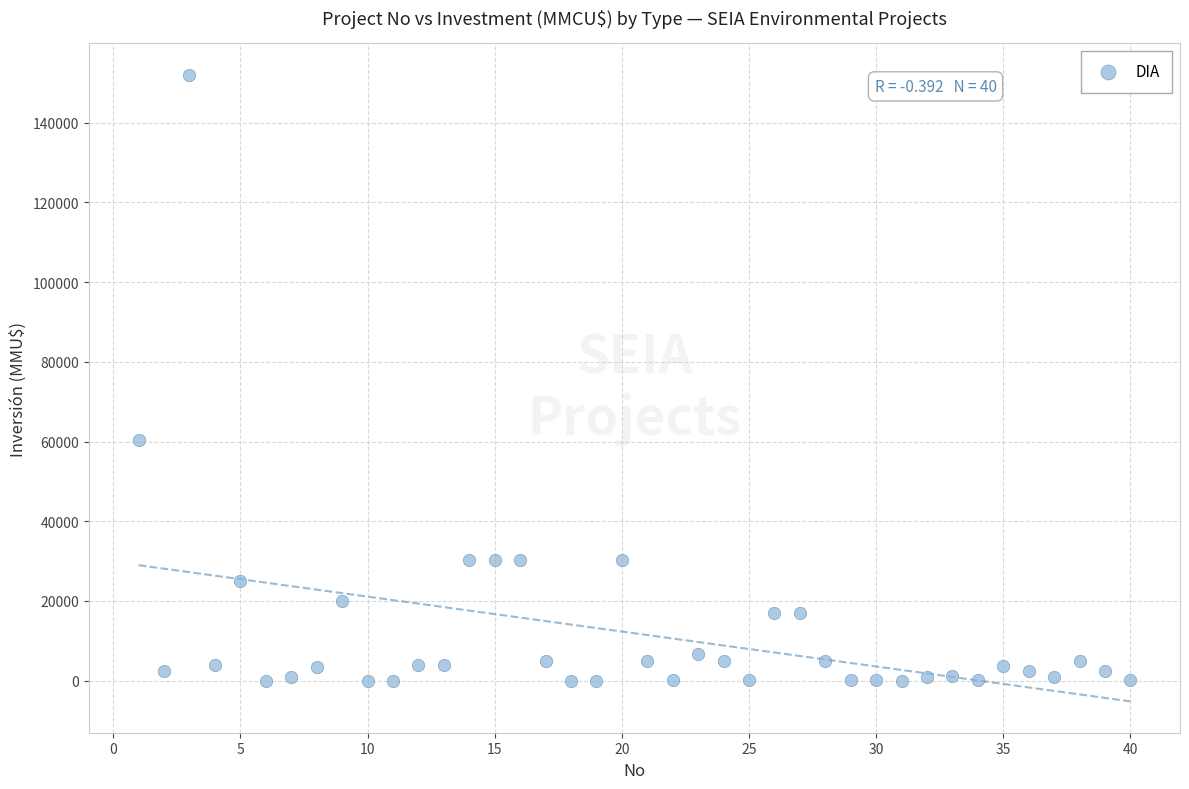

What is the range of X values (max minus min)?

39